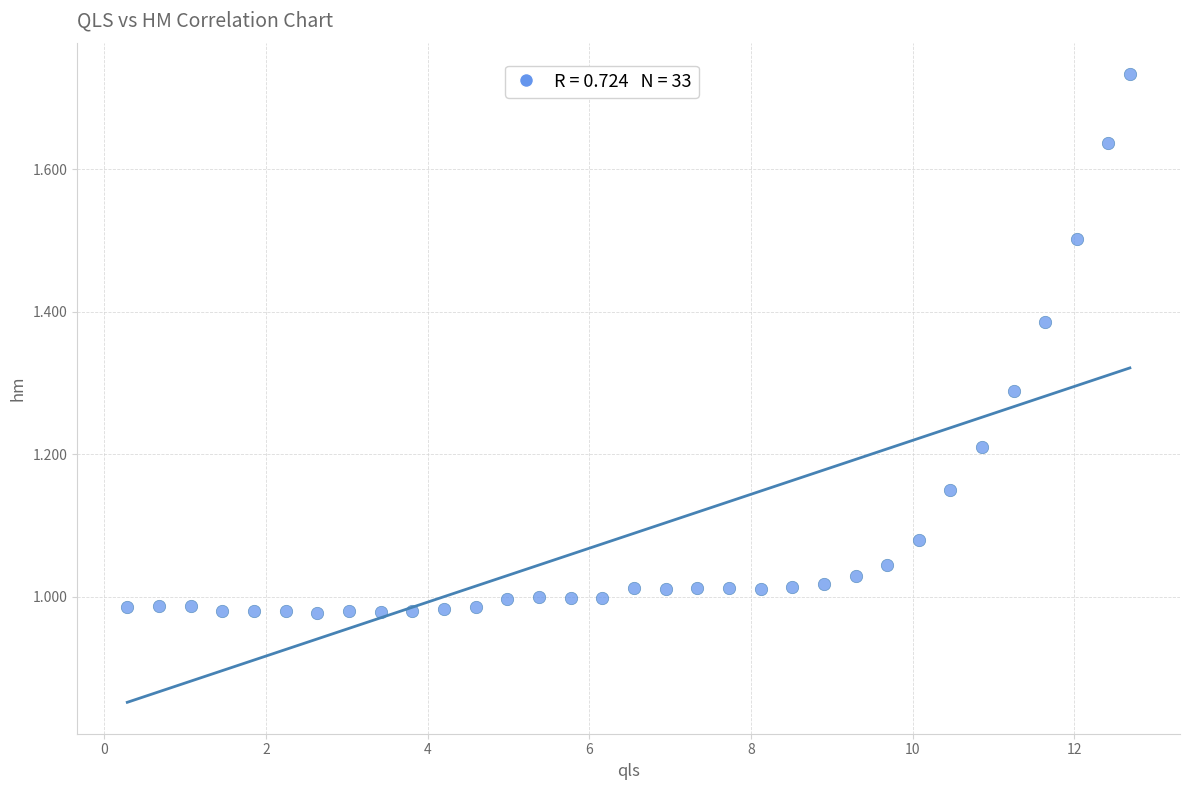

What is the range of Y values (max minus min)?

0.8